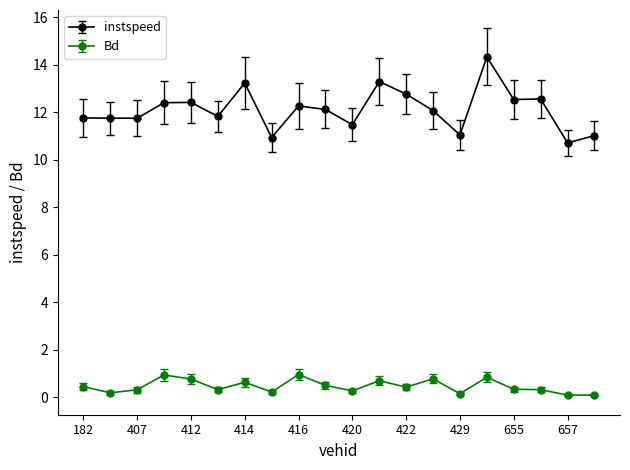

What is the maximum value for instspeed?

14.3